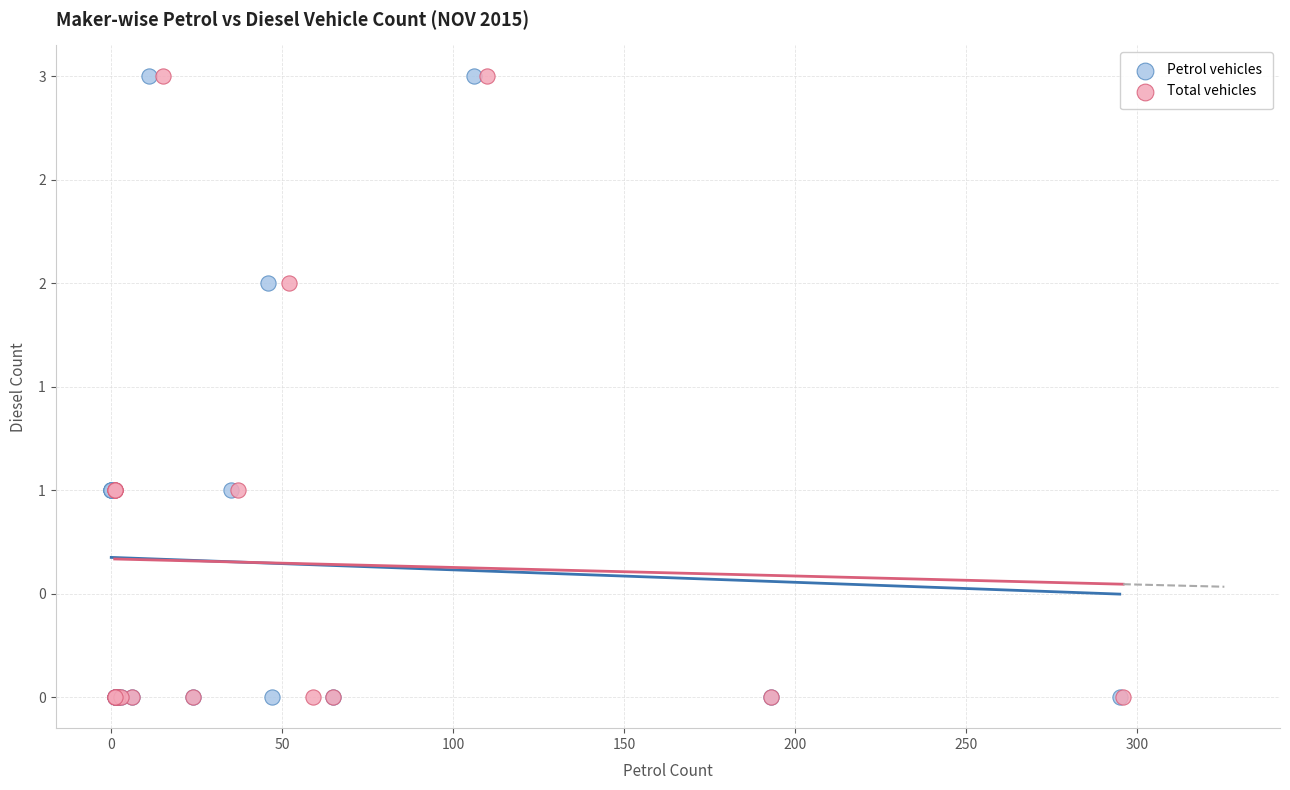

What are all the series names shown in the legend?

Petrol vehicles, Total vehicles